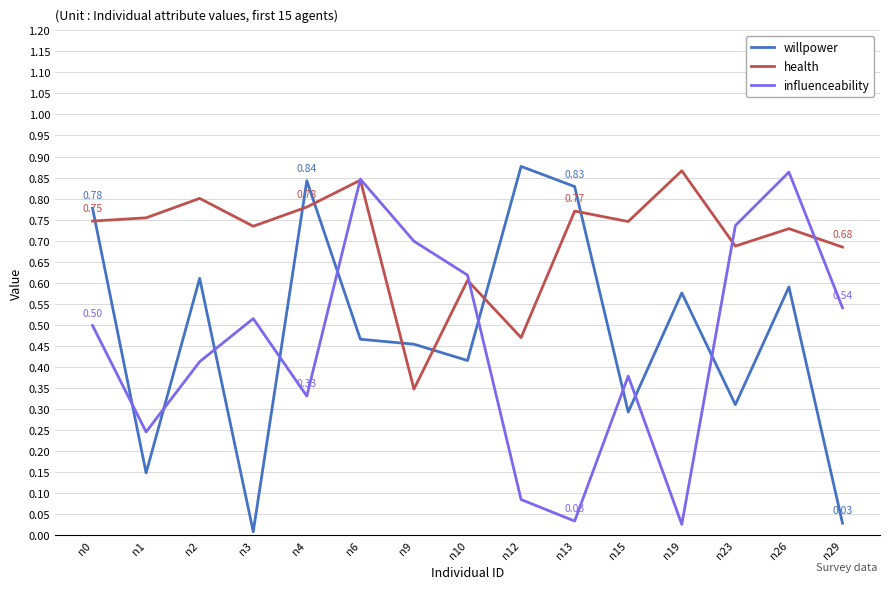

Is it true that influenceability equals 0.7 at n23?

True